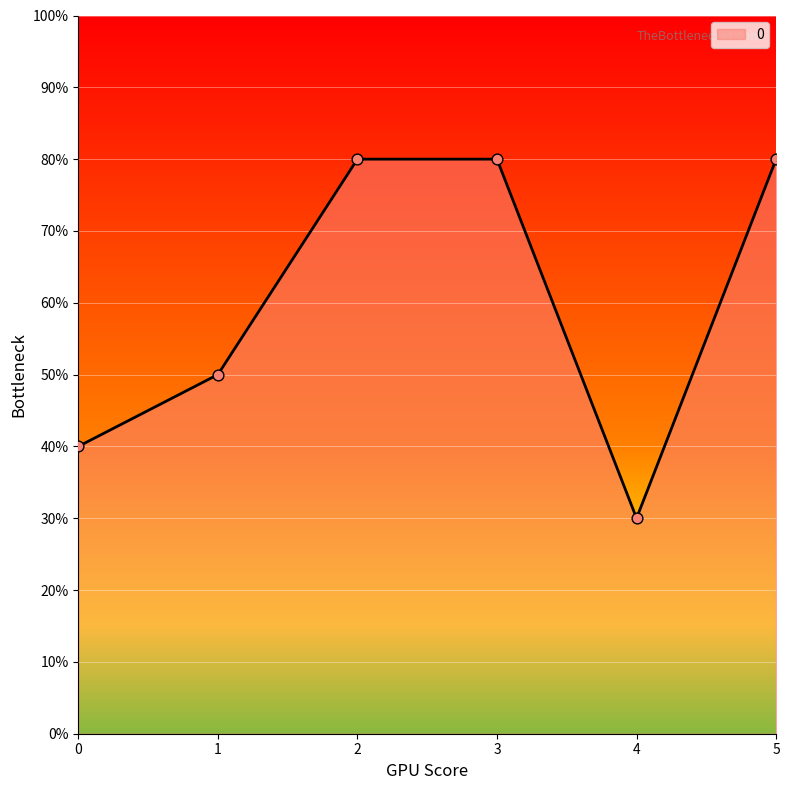

Approximately how many times larger is the value at 0 compared to 3?

0.5